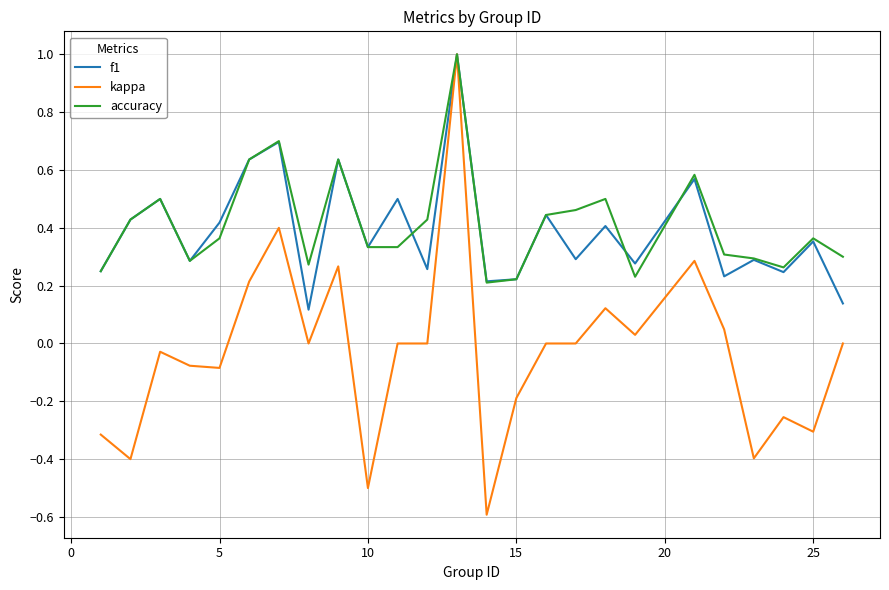

What is the greatest value displayed?

1.0